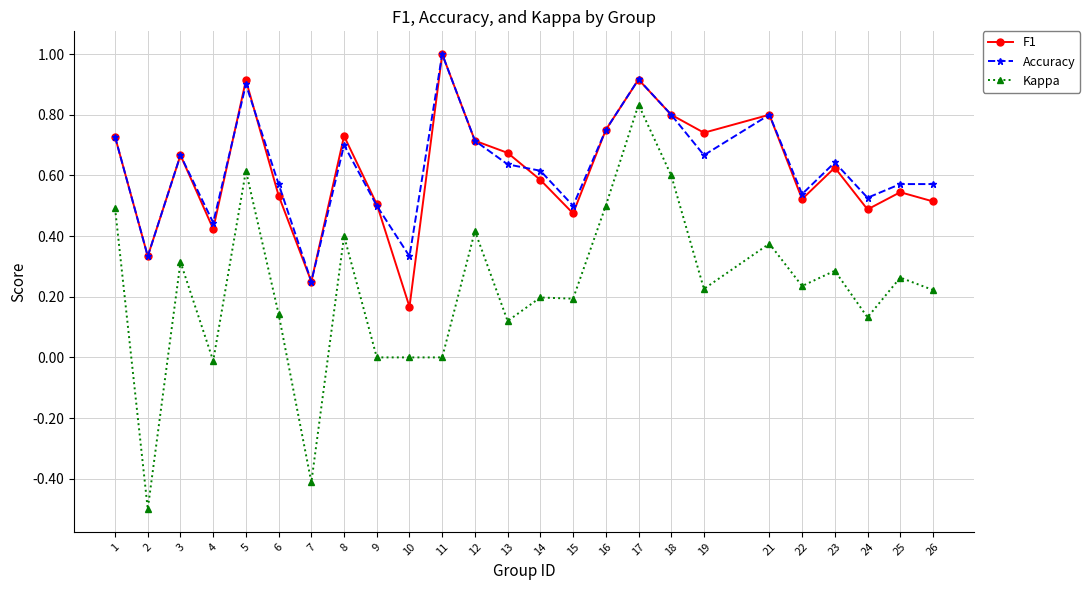

Is the value of Accuracy at 1 greater than the value of Kappa at 26?

Yes